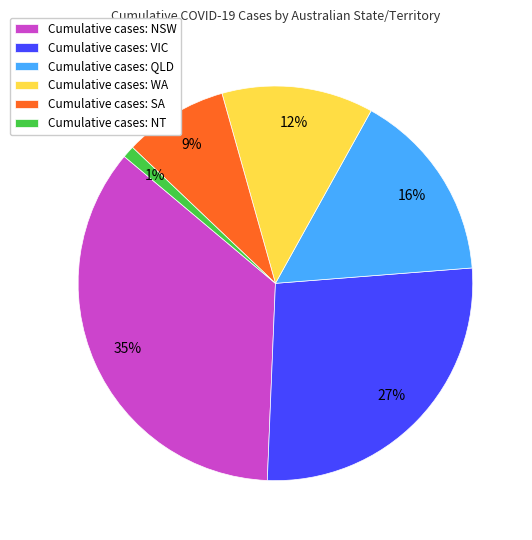

Rank the categories by value from highest to lowest.

Cumulative cases: NSW, Cumulative cases: VIC, Cumulative cases: QLD, Cumulative cases: WA, Cumulative cases: SA, Cumulative cases: NT